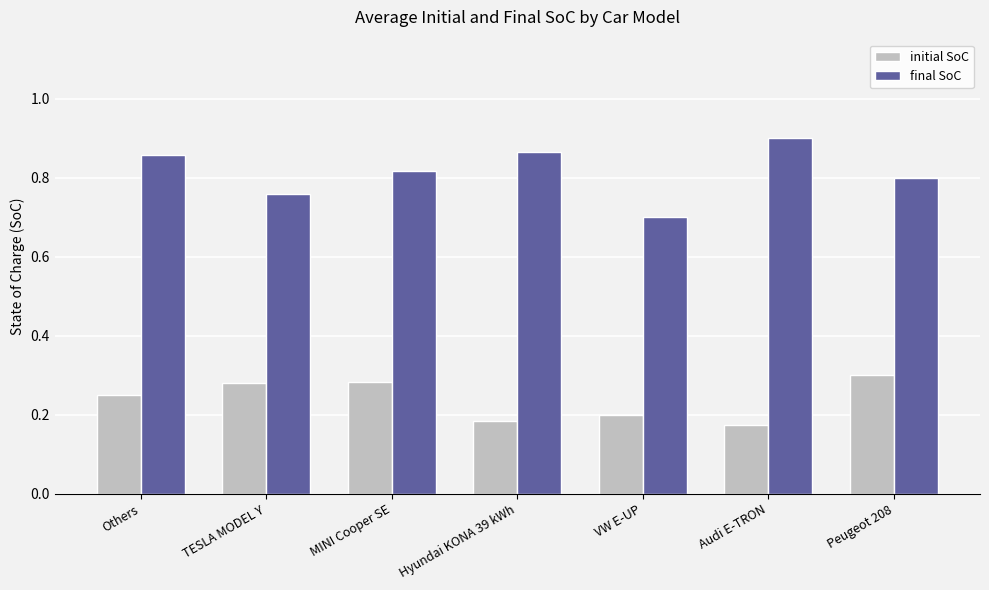

At how many categories does at least one series exceed 0?

7